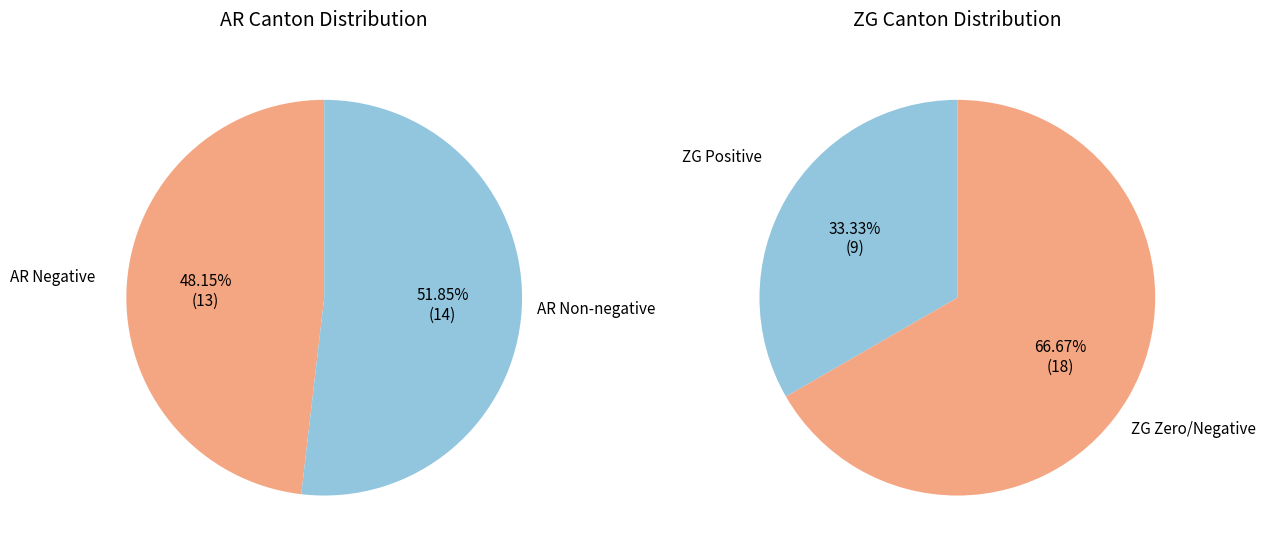

Is it true that 9 is 18% of the pie?

False